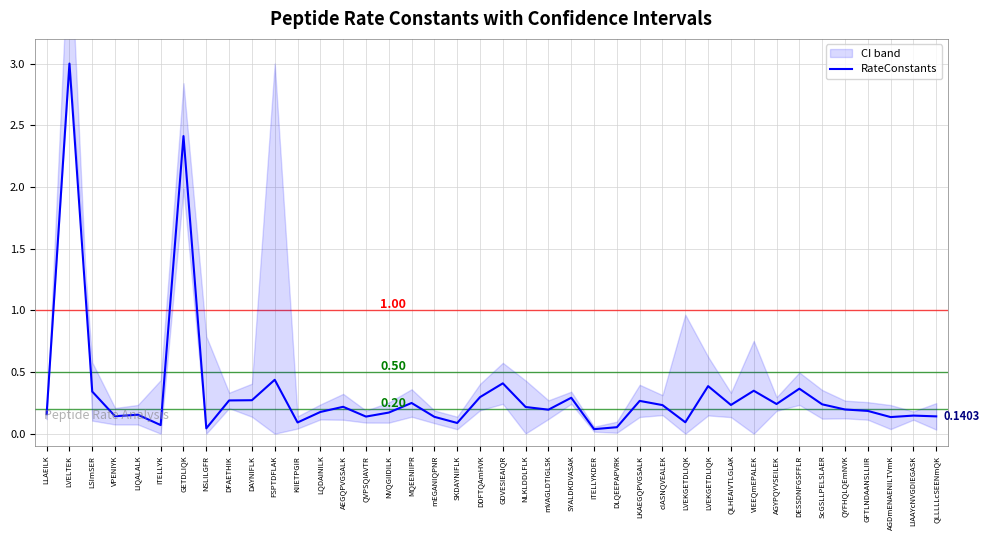

Where is the data nearest to the value 1?

FSPTDFLAK